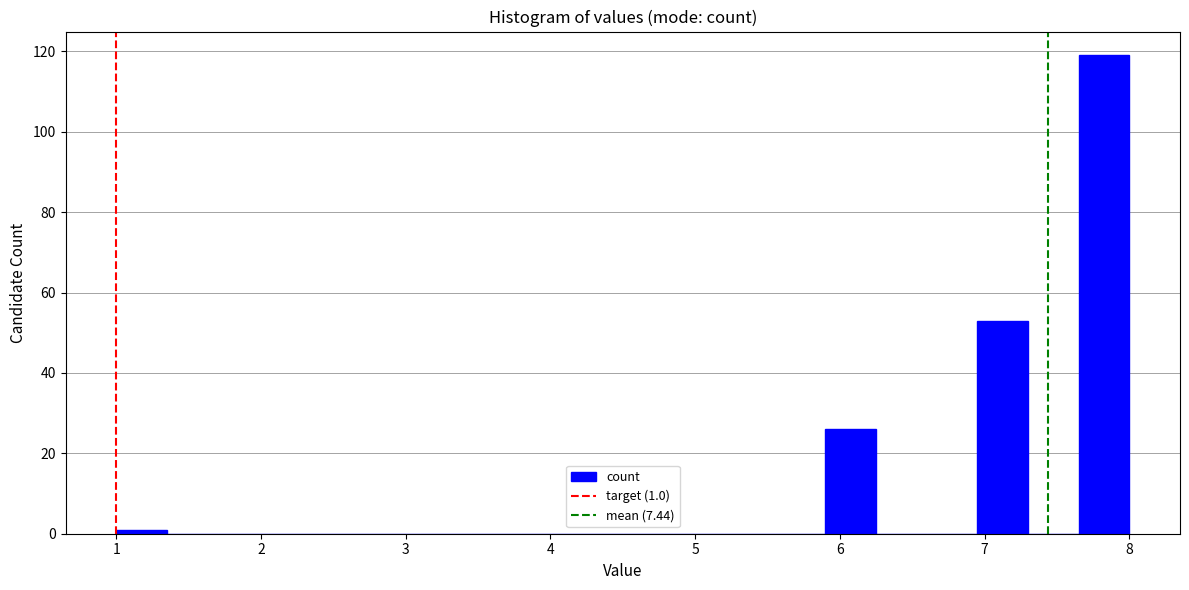

Around what value on the x-axis is the tallest bar? Give the approximate position of its centre, as read against the axis.

7.8